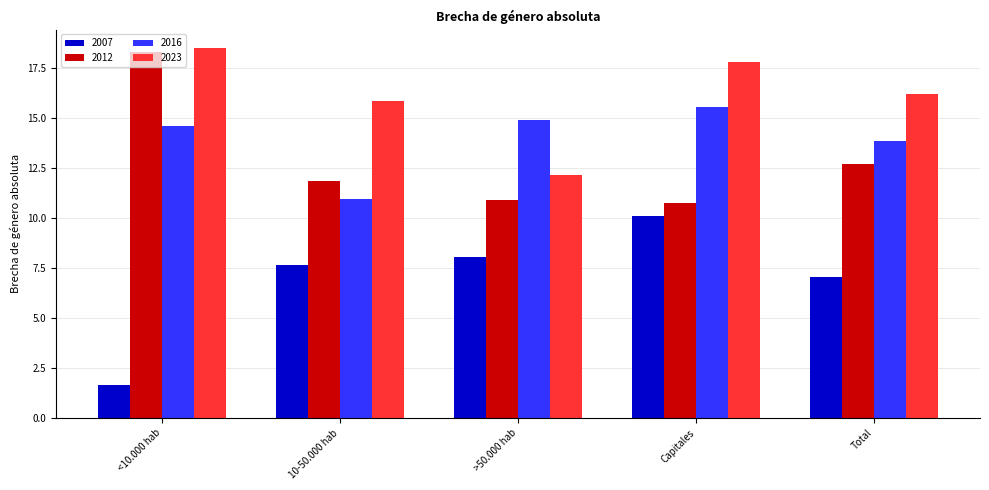

Rank the series by their maximum value, from lowest to highest.

2007, 2016, 2012, 2023